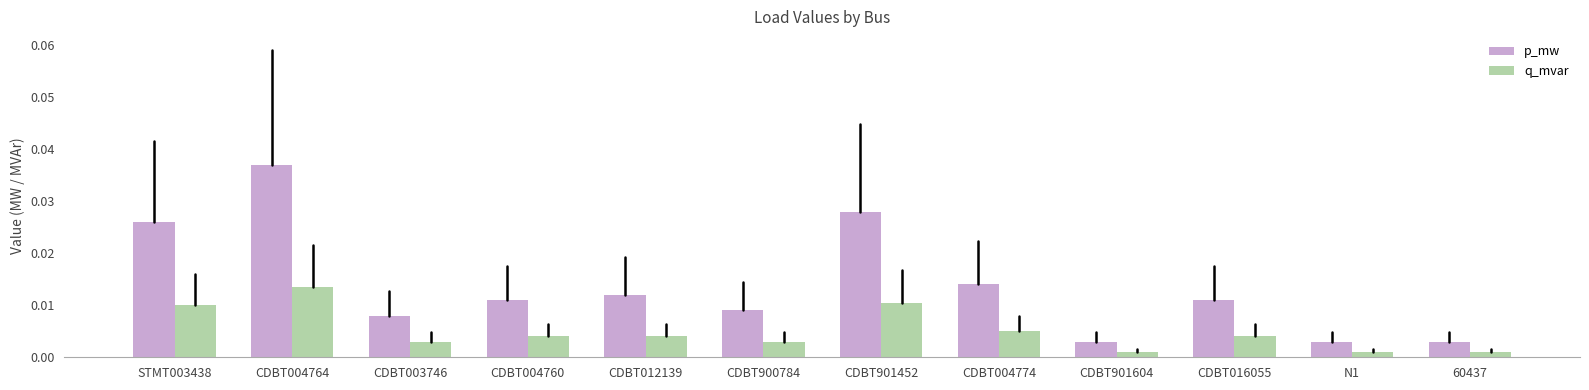

Rank the series by their average value, from highest to lowest.

p_mw, q_mvar